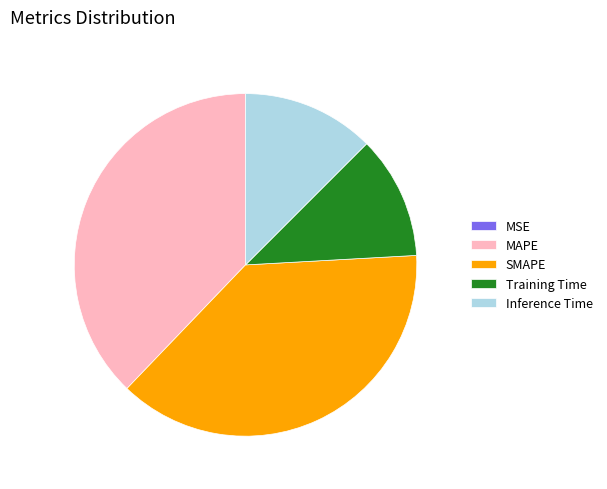

Approximately how many times larger is the value at Training Time compared to SMAPE?

0.3